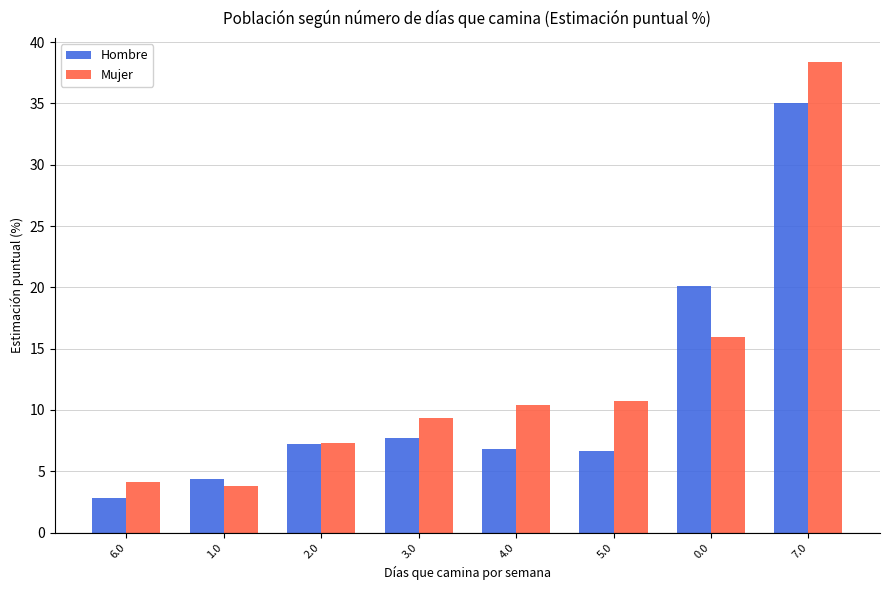

At how many categories does at least one series exceed 7?

6